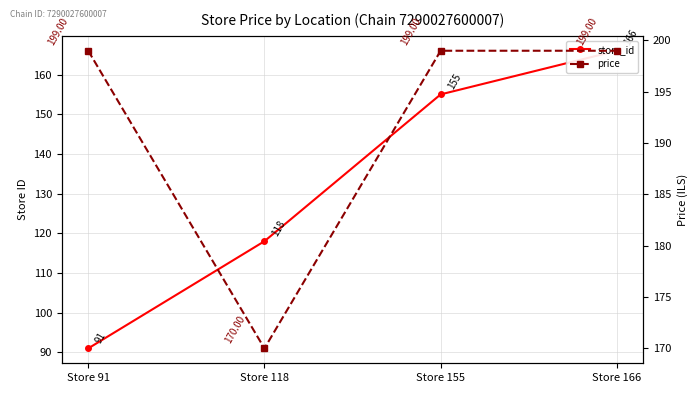

Which series has the largest range (max minus min)?

store_id